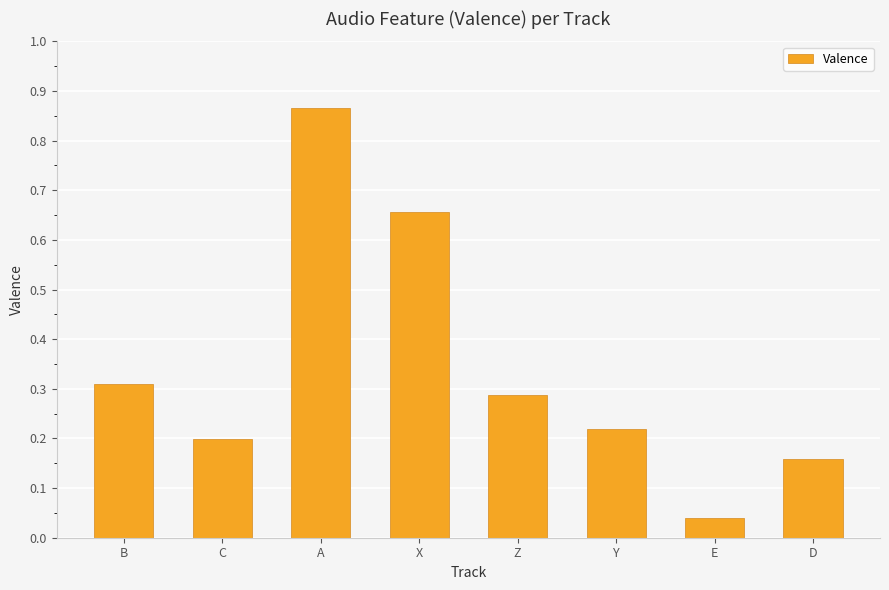

Which label corresponds to the smallest value in the chart?

E